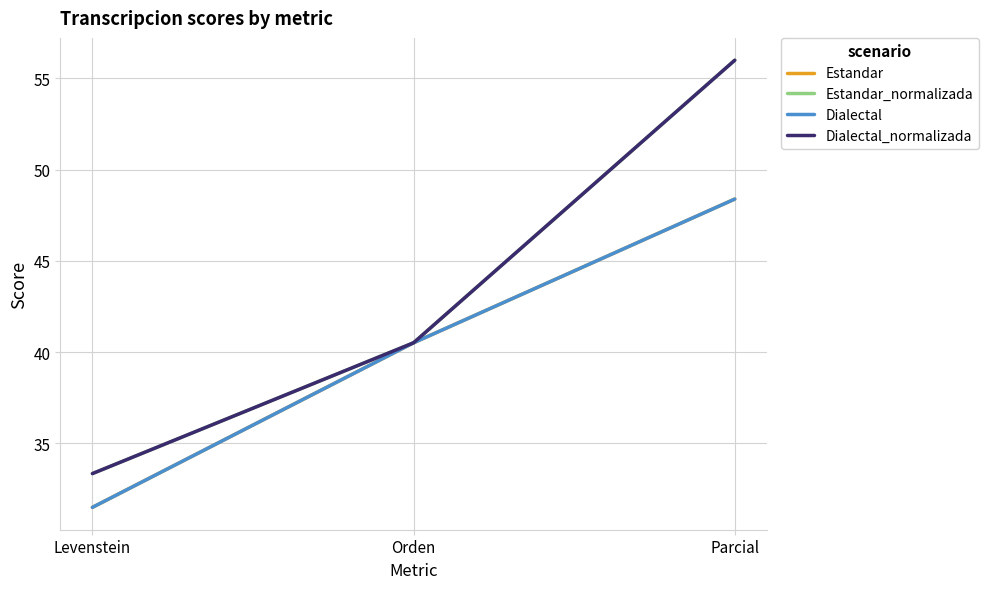

What is the value of the Dialectal point at the 2nd from the left?

40.5